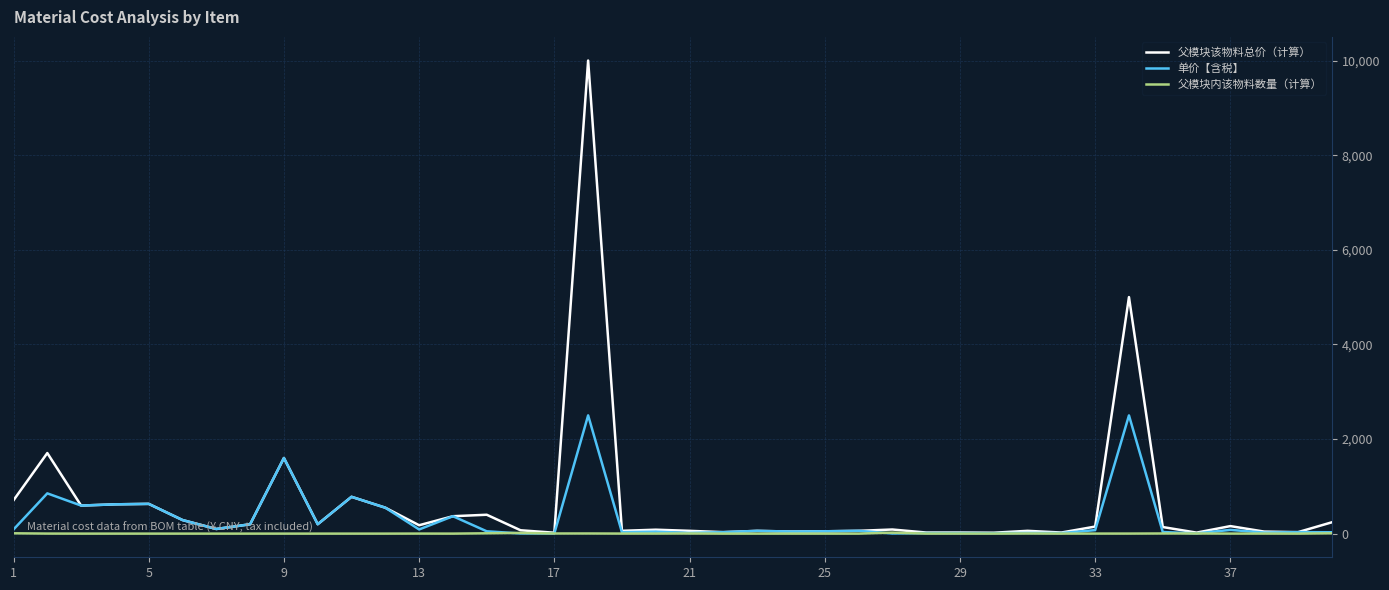

What are all the series names shown in the legend?

父模块该物料总价（计算）, 单价【含税】, 父模块内该物料数量（计算）